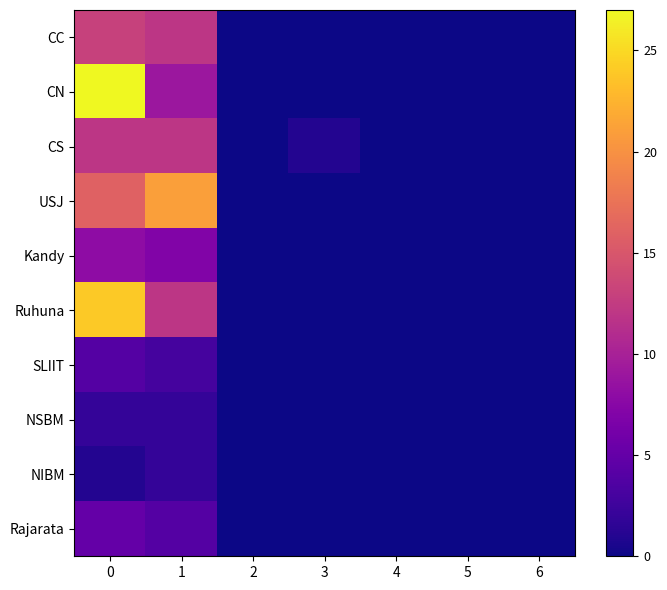

Count the number of data series in this chart.

10